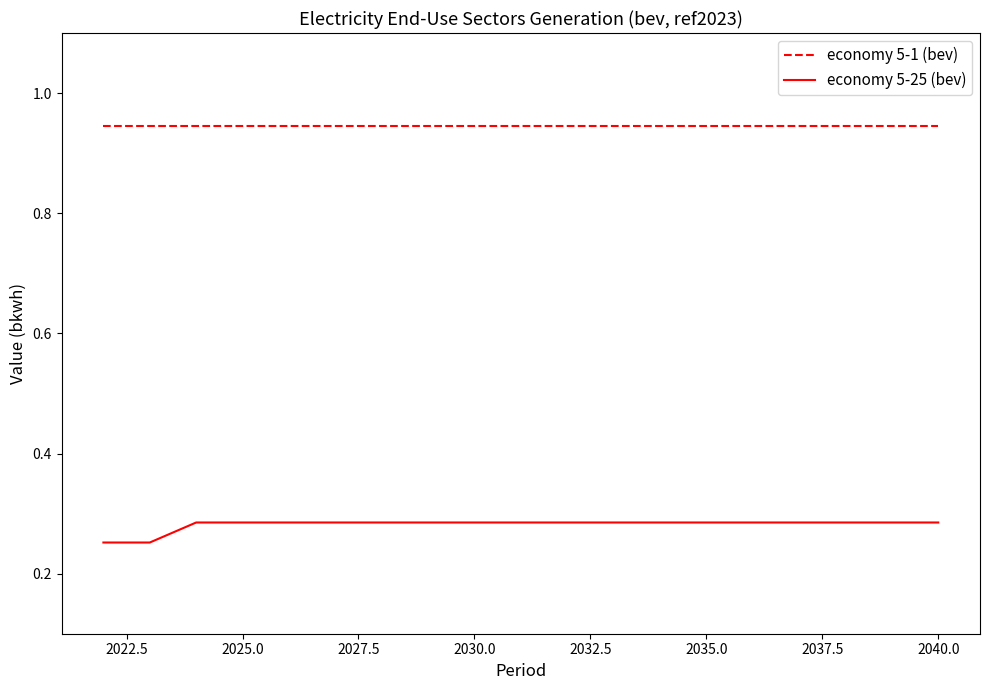

Rank the series by their average value, from lowest to highest.

economy 5-25 (bev), economy 5-1 (bev)